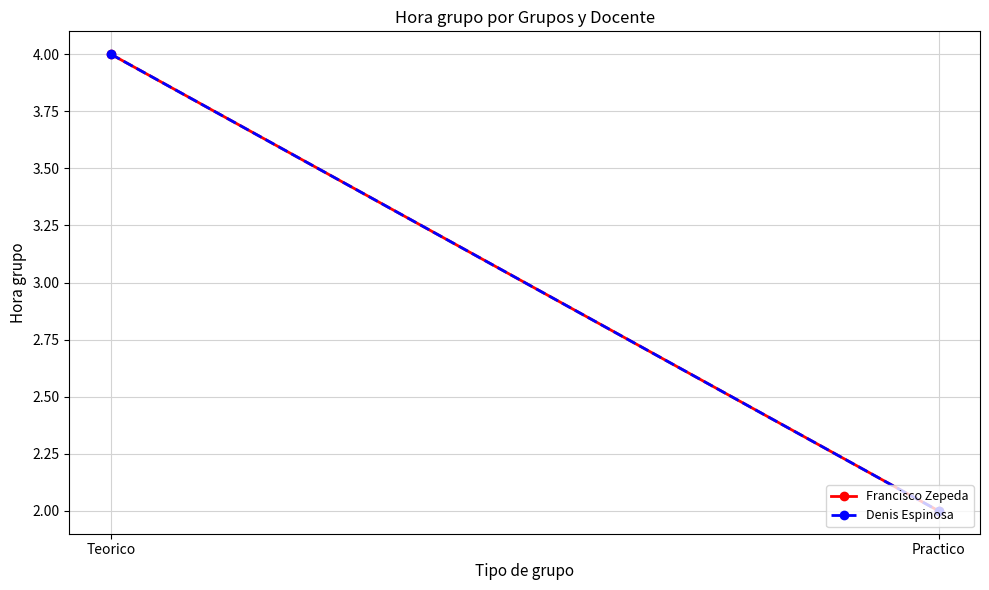

Between Practico and Teorico, which is larger?

Teorico